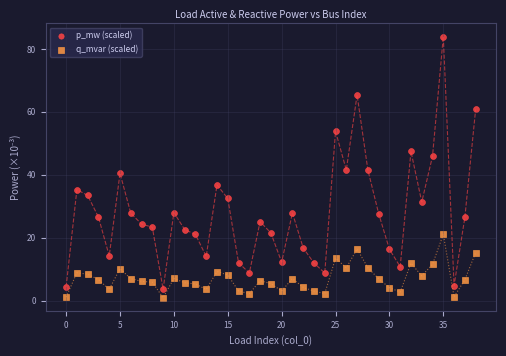

Which series has the largest Y range (max minus min)?

p_mw (scaled)